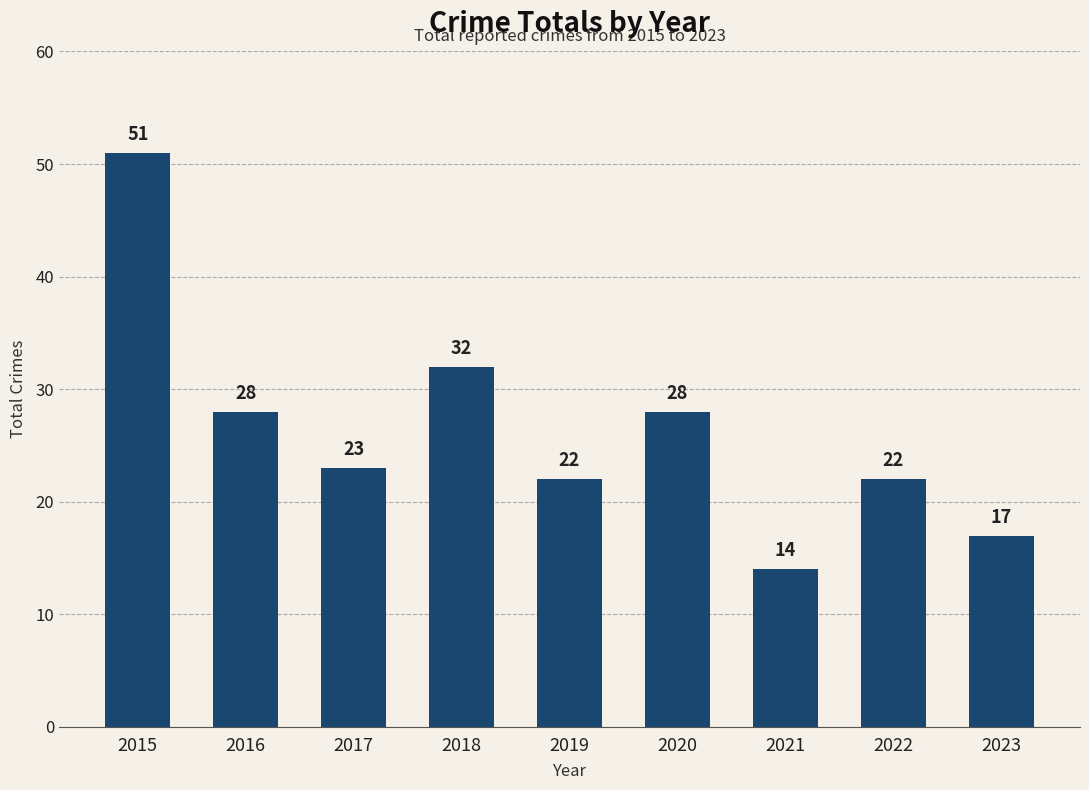

Where is the data nearest to the value 32?

2018